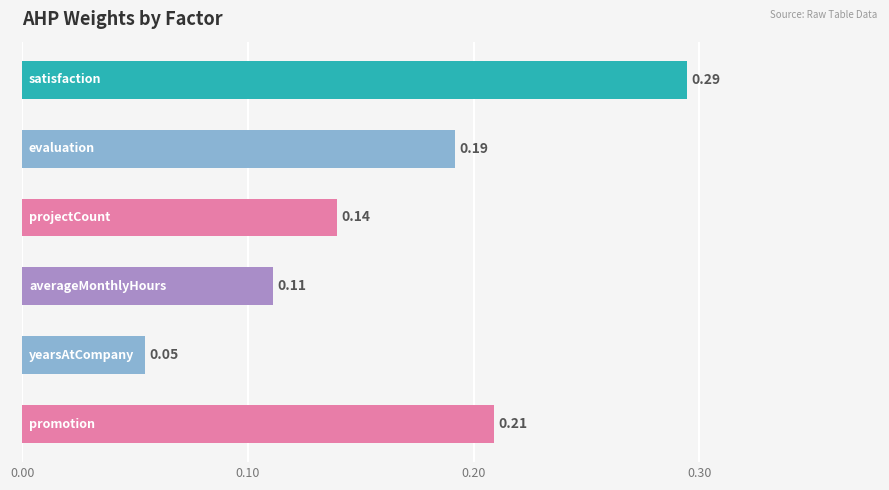

Count the number of categories in the chart.

6